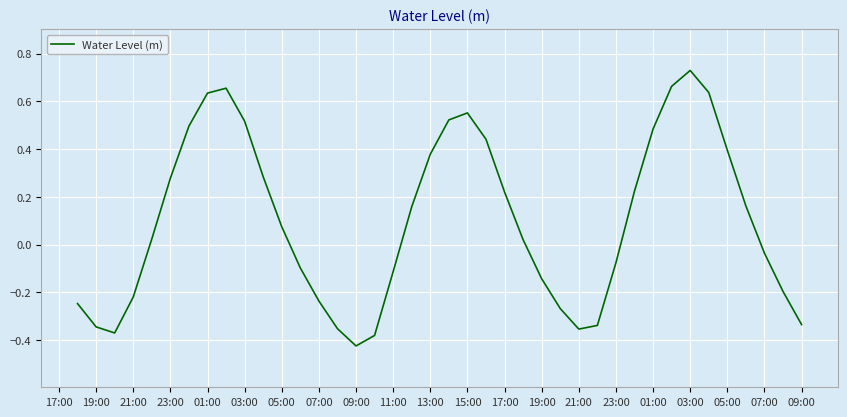

Is this an area chart (filled region under the line)?

No